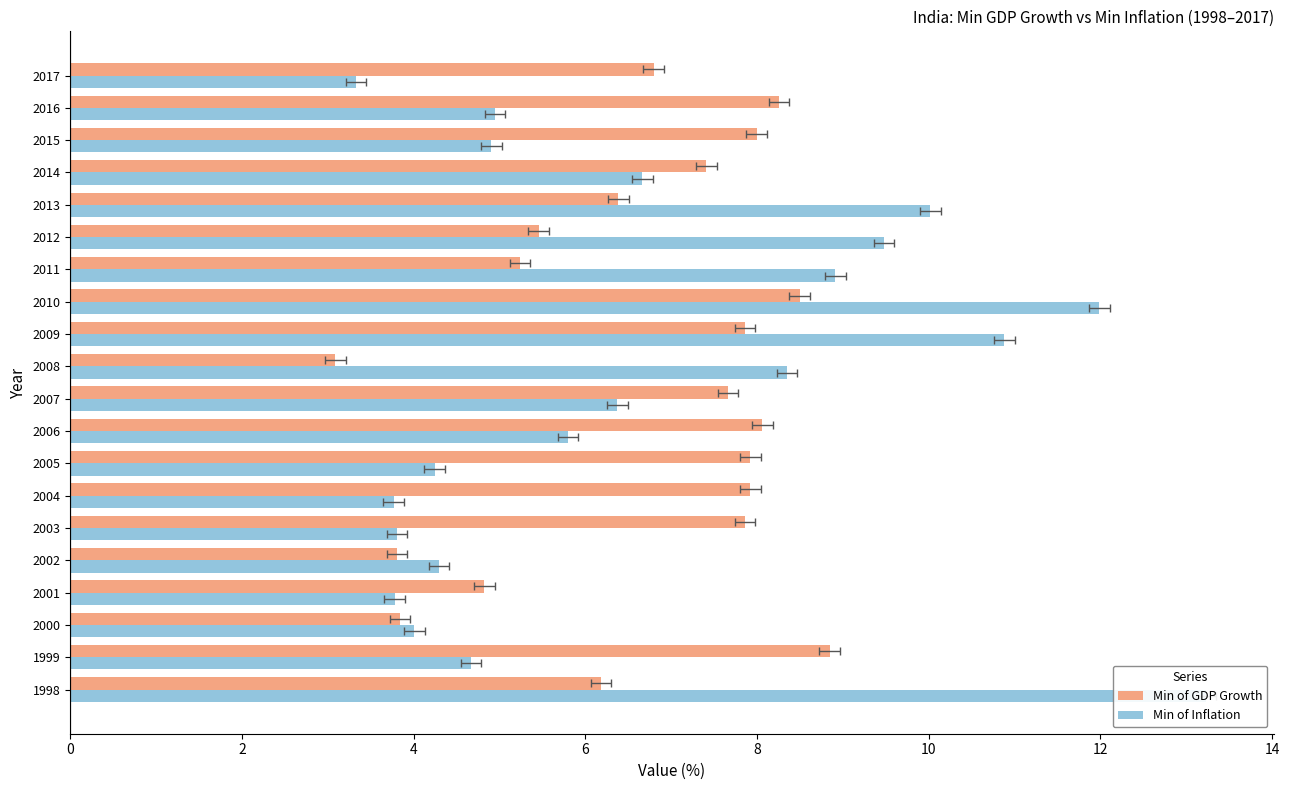

What is the value of the Min of GDP Growth bar at the 4th from the left?

4.8